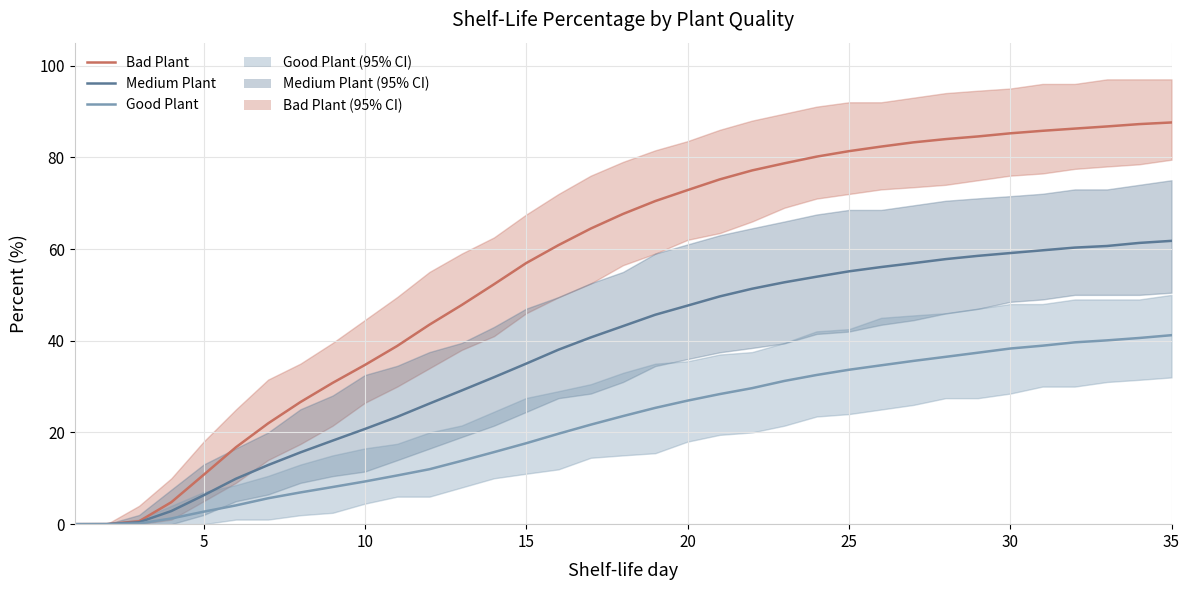

What is the difference between the maximum and minimum values in the Medium Plant series?

61.8